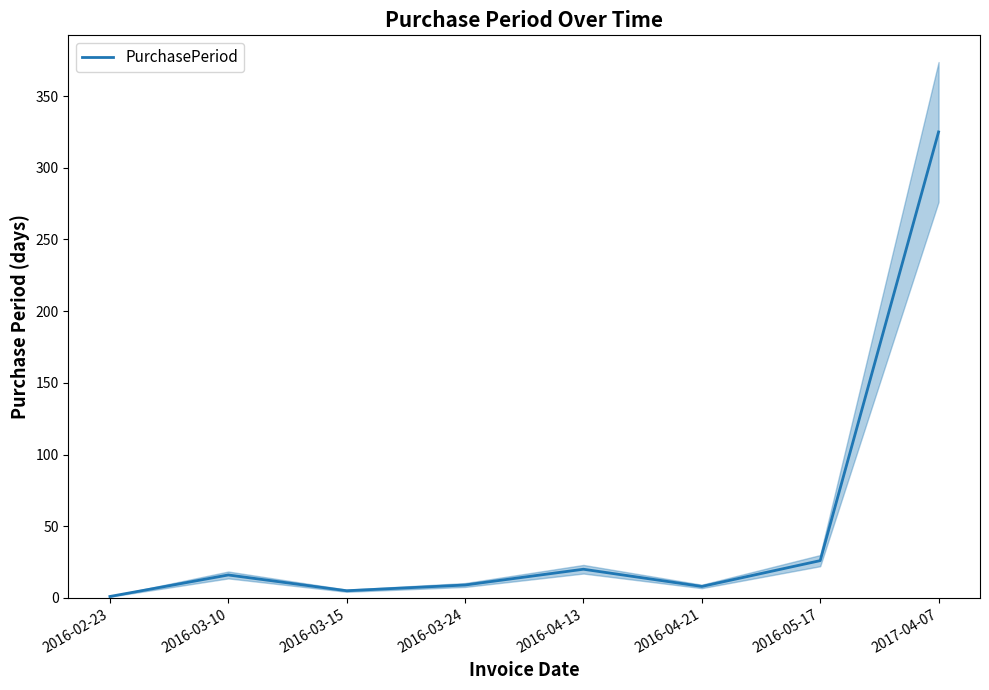

Where is the first local minimum?

2016-03-15